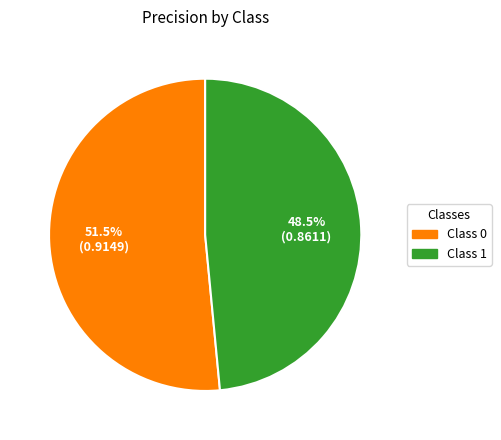

Is there a majority slice in this chart?

Yes